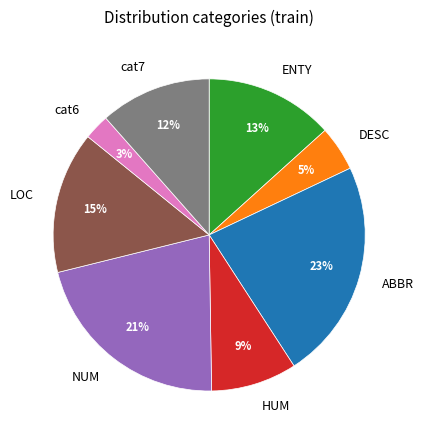

Count the number of slices in the pie.

8